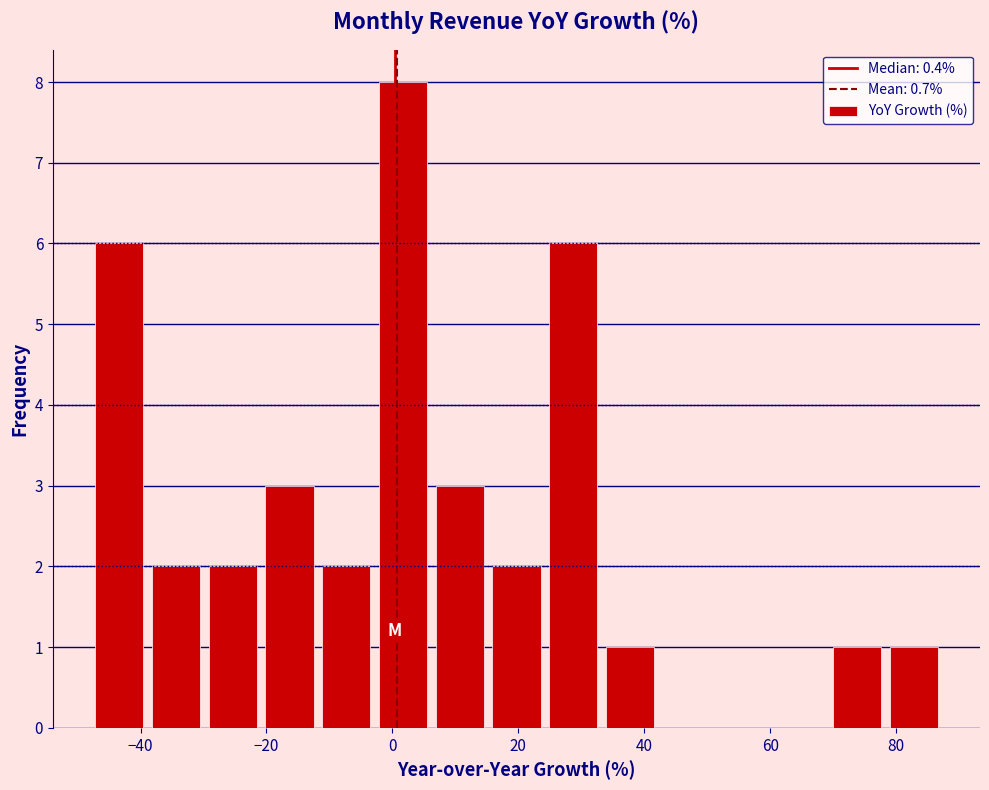

Reading left to right, list every bar in this chart as the range it spans on the x-axis followed by its height. Neither the bar edges nor the heights are printed on the chart, so give them approximately, as read against the axes.

-48 to -38: 6
-38 to -30: 2
-30 to -20: 2
-20 to -12: 3
-12 to -2: 2
-2 to 6: 8
6 to 16: 3
16 to 24: 2
24 to 34: 6
34 to 42: 1
42 to 52: 0
52 to 60: 0
60 to 70: 0
70 to 78: 1
78 to 88: 1